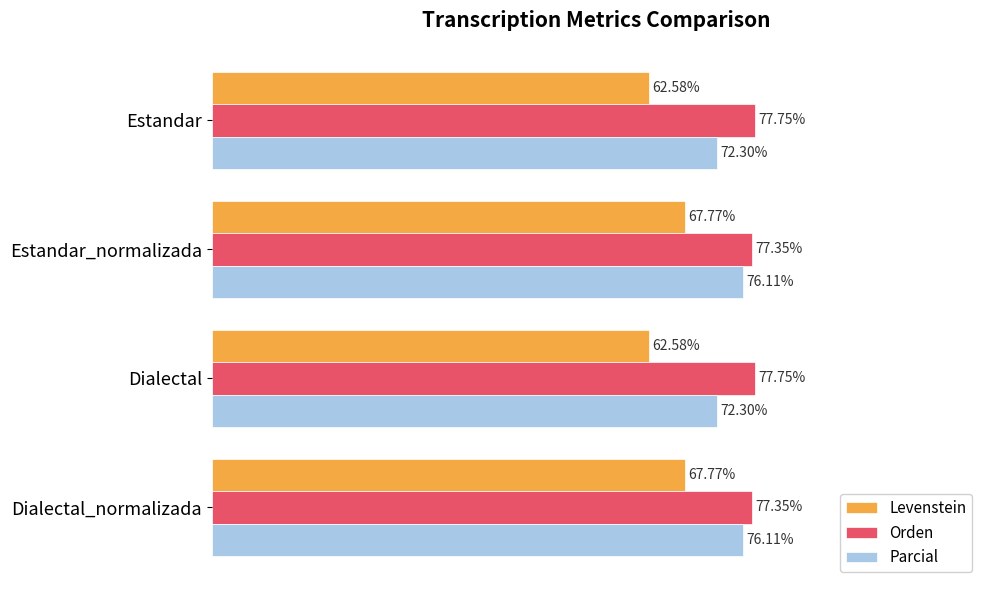

Is the value of Parcial at Estandar_normalizada greater than the value of Orden at Dialectal?

No